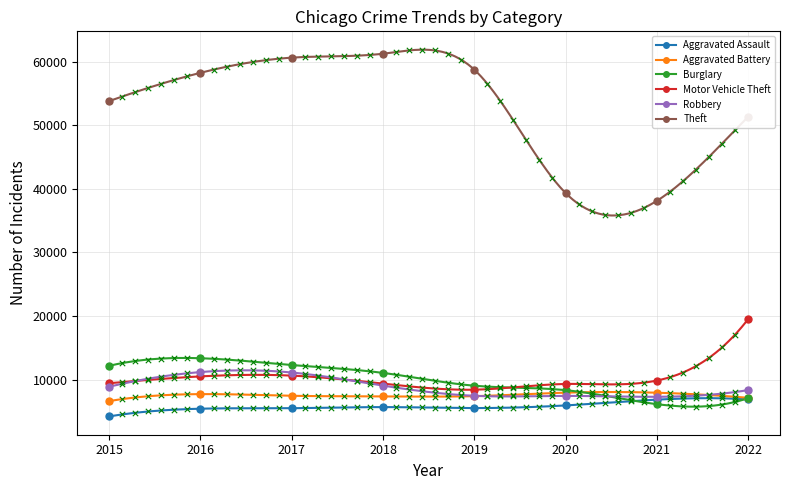

At how many categories does at least one series exceed 52883?

5